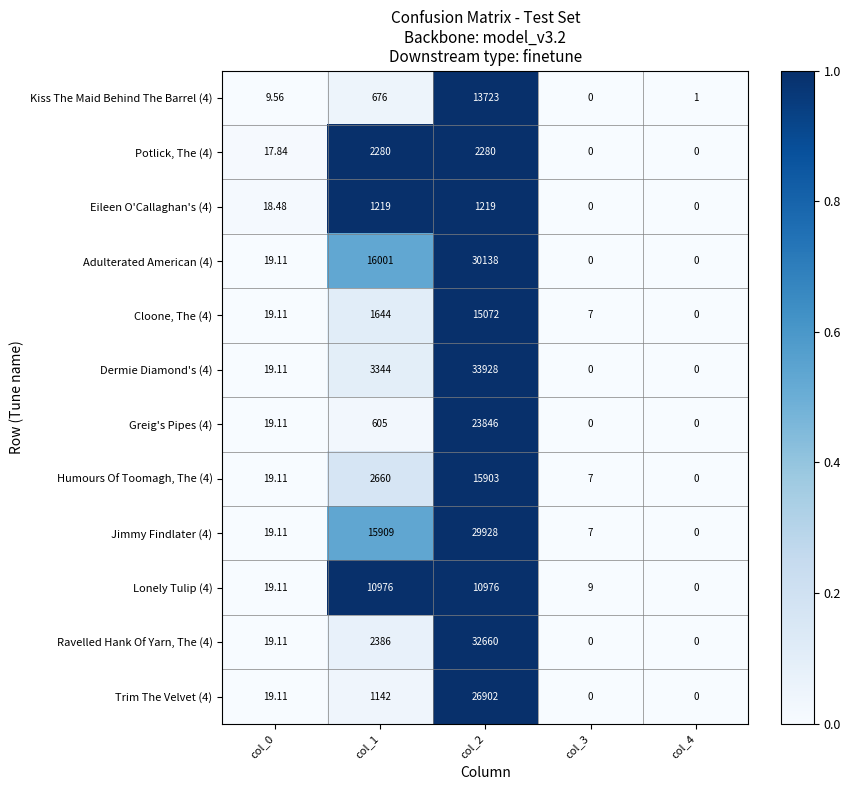

Is the value of Jimmy Findlater (4) at col_4 greater than the value of Humours Of Toomagh, The (4) at col_3?

No